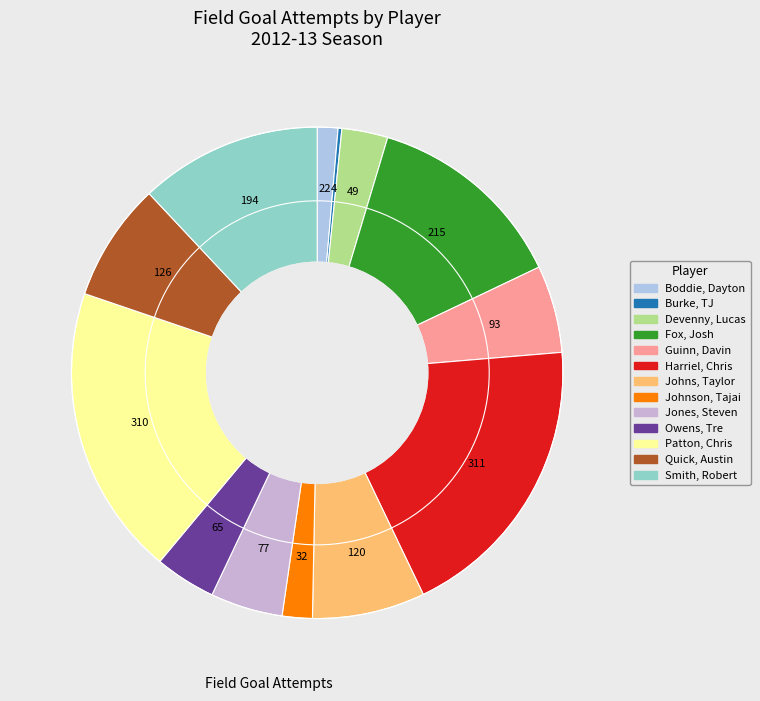

What percentage is the Johnson, Tajai slice, to the nearest percent?

2%